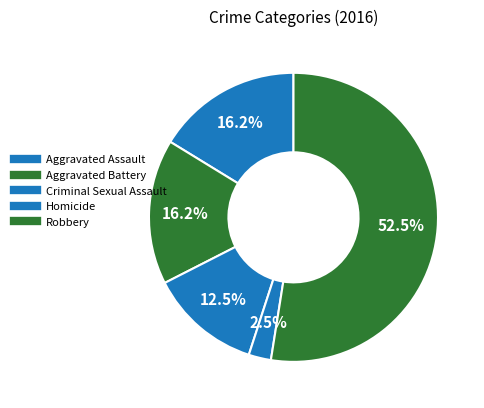

Does Robbery account for over 50% of the chart?

Yes